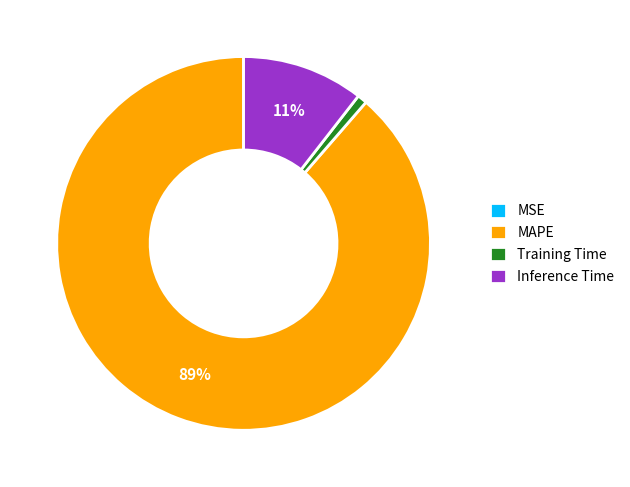

Between Training Time and MAPE, which is larger?

MAPE